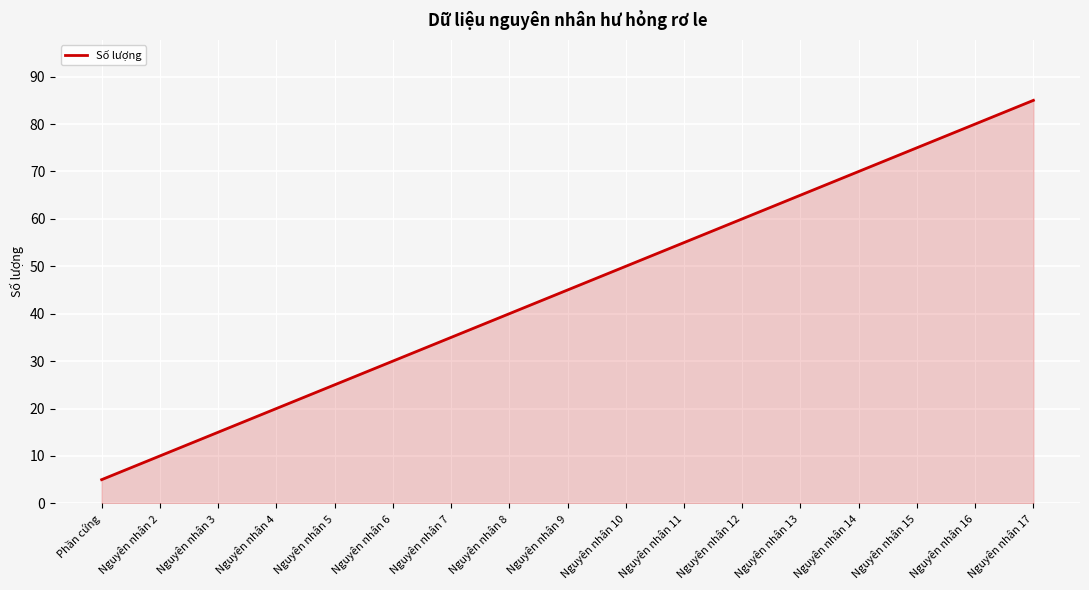

The chart shows a value of 75 at Nguyên nhân 15. True or false?

True